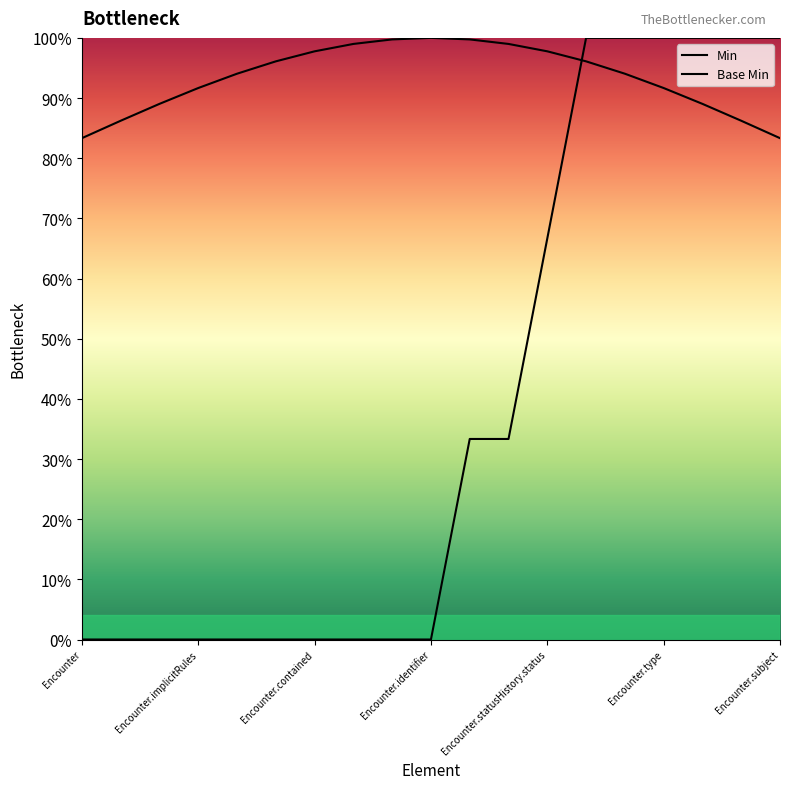

How many lines are shown in the chart?

2